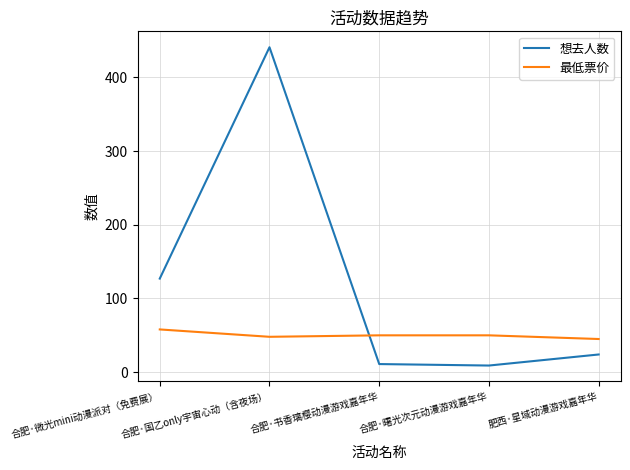

How many lines are shown in the chart?

2